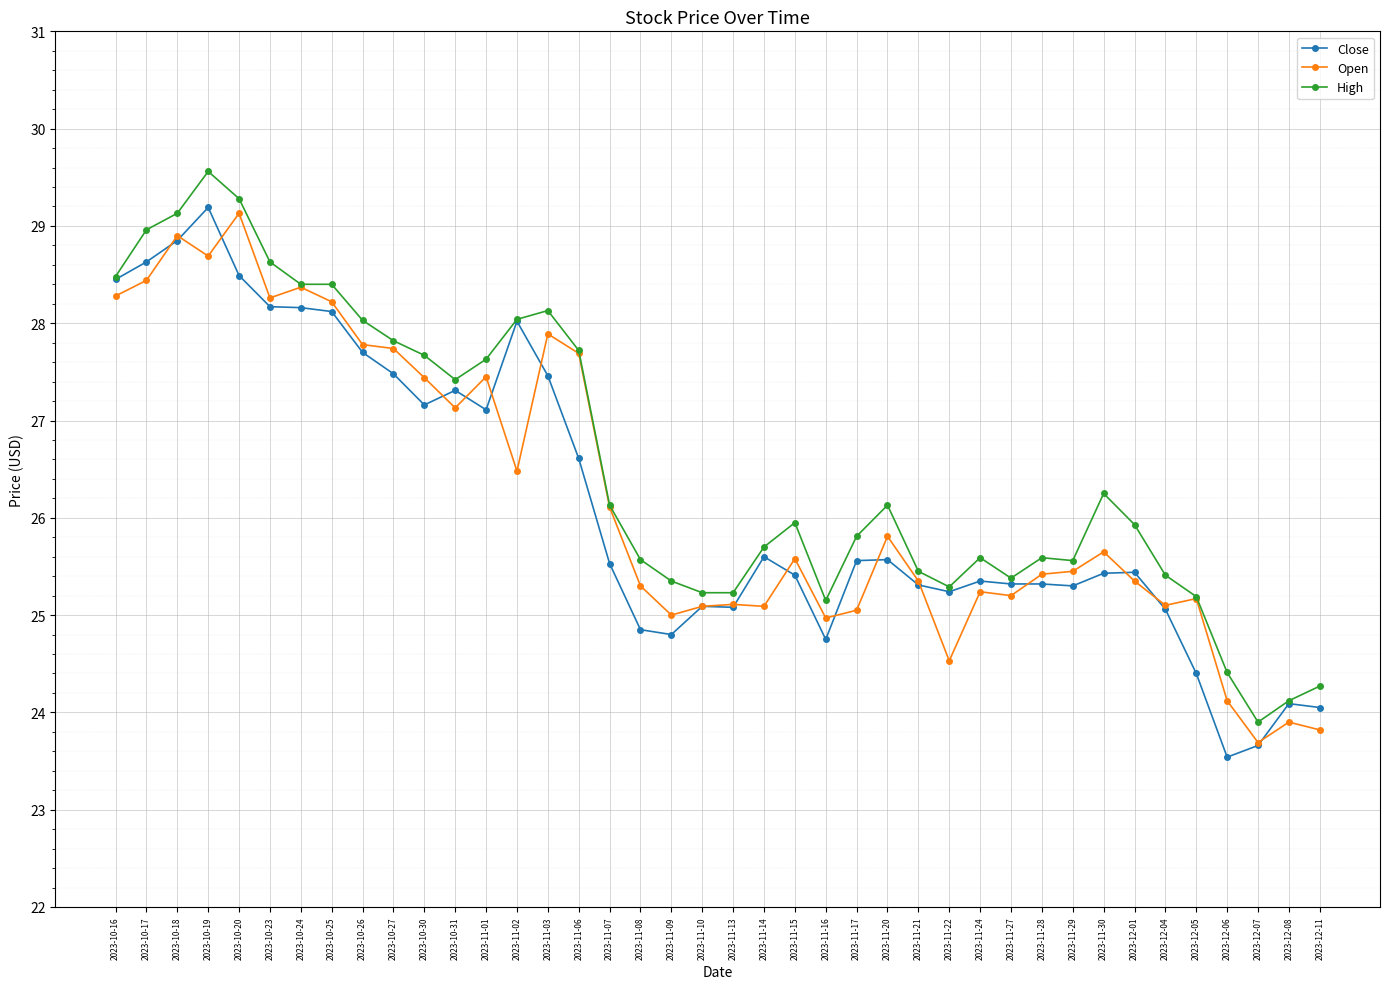

What is the approximate value of Close at 2023-11-14?

25.6